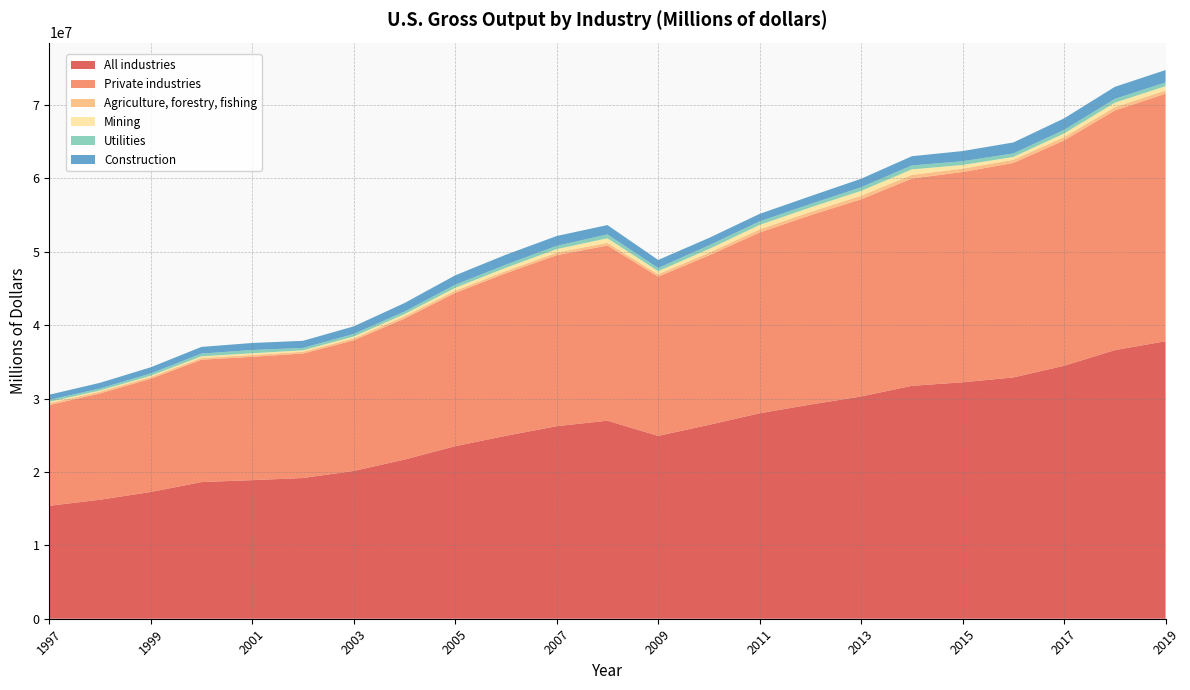

Reading left to right, transcribe all the data shown in this chart.

All industries: 1997=15393320	1998=16216785	1999=17272311	2000=18623870	2001=18888252	2002=19178255	2003=20141244	2004=21690160	2005=23512947	2006=24931355	2007=26238500	2008=26989209	2009=24919477	2010=26422363	2011=27999497	2012=29186848	2013=30291347	2014=31740043	2015=32222300	2016=32882162	2017=34474732	2018=36603406	2019=37816984
Private industries: 1997=13728169	1998=14487020	1999=15437558	2000=16672777	2001=16809081	2002=16963427	2003=17798089	2004=19210489	2005=20889675	2006=22154281	2007=23305632	2008=23869214	2009=21695674	2010=23087247	2011=24635110	2012=25797086	2013=26864969	2014=28248483	2015=28656783	2016=29228283	2017=30707673	2018=32654447	2019=33730375
Agriculture, forestry, fishing: 1997=257882	1998=249763	1999=245311	2000=243596	2001=251356	2002=241404	2003=268265	2004=307197	2005=298504	2006=302212	2007=347041	2008=374739	2009=340445	2010=368845	2011=432485	2012=452635	2013=488450	2014=500917	2015=459928	2016=436089	2017=454172	2018=455660	2019=452427
Mining: 1997=176871	1998=151537	1999=155814	2000=218050	2001=226107	2002=195472	2003=252388	2004=299469	2005=393954	2006=444218	2007=475551	2008=613984	2009=404018	2010=499297	2011=601186	2012=613049	2013=662888	2014=745419	2015=495972	2016=384264	2017=493146	2018=610566	2019=579935
Utilities: 1997=261979	1998=268067	1999=314786	2000=373248	2001=446479	2002=325154	2003=343152	2004=351750	2005=416184	2006=421955	2007=451593	2008=524896	2009=436451	2010=494486	2011=484889	2012=461485	2013=491663	2014=537642	2015=513760	2016=476843	2017=485757	2018=516322	2019=503226
Construction: 1997=709092	1998=779602	1999=841640	2000=913886	2001=956910	2002=969697	2003=1039480	2004=1158060	2005=1287144	2006=1353620	2007=1339134	2008=1275777	2009=1098960	2010=1016651	2011=1020485	2012=1074580	2013=1155700	2014=1258772	2015=1386108	2016=1494812	2017=1570769	2018=1643111	2019=1689986